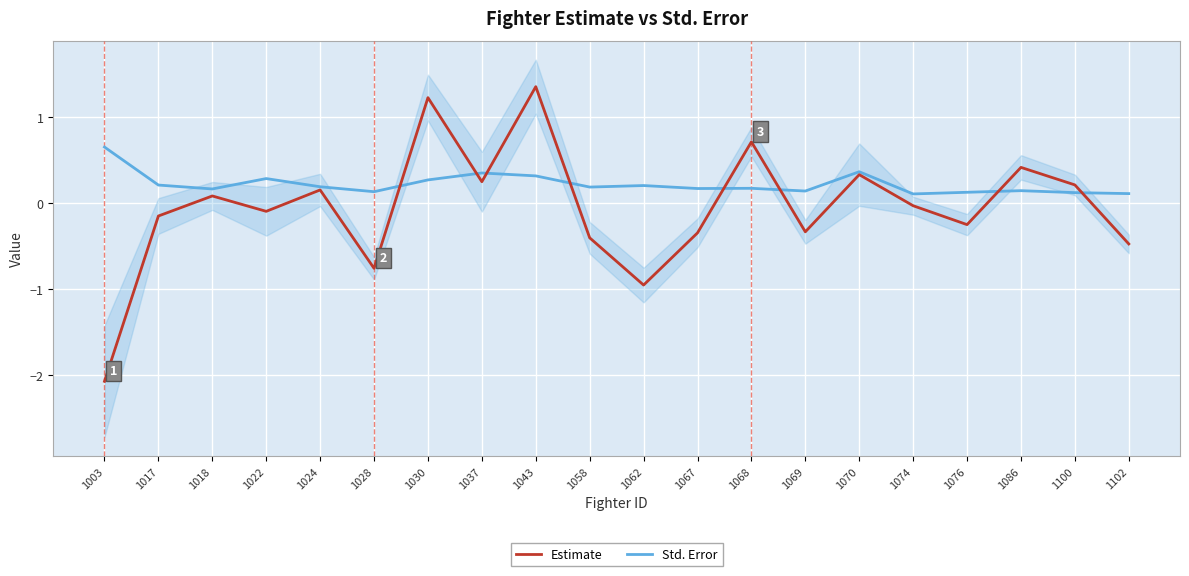

True or false: Std. Error has a value of 0.1 at 1086.

True